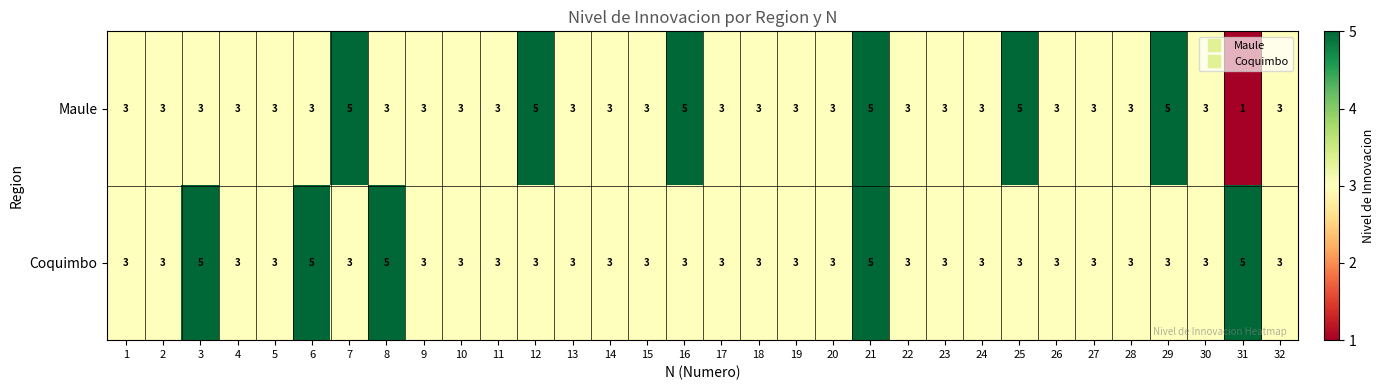

The value of Coquimbo at 27 is 5. True or false?

False